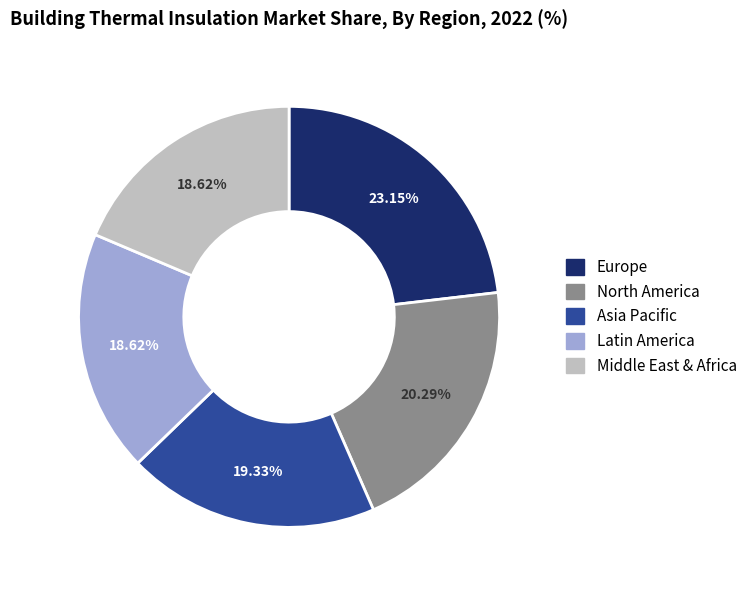

Does any single category account for the majority?

No